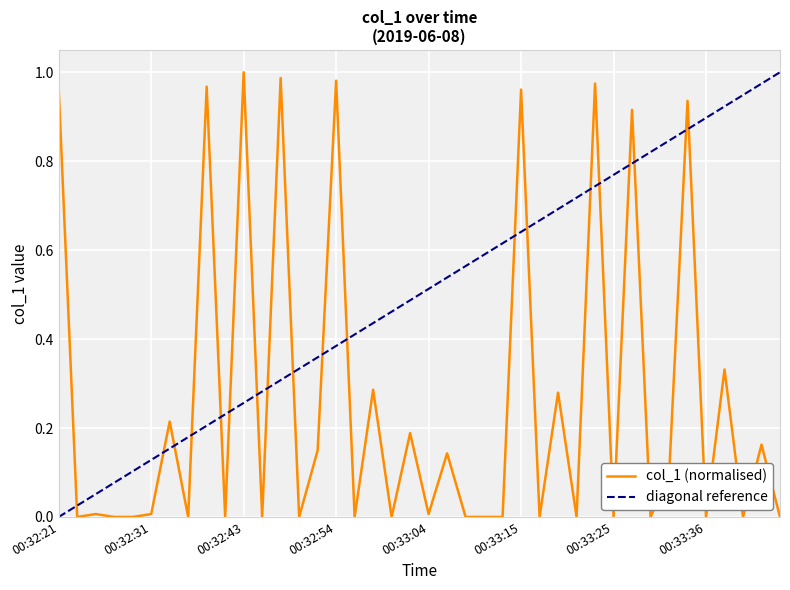

True or false: the data has more than 2 interior local peaks.

True